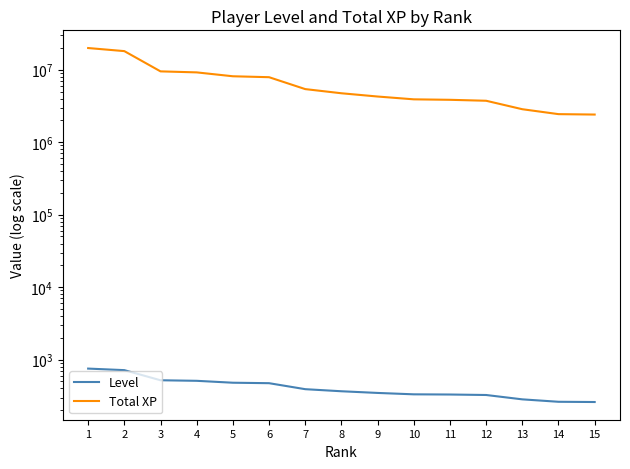

How many values in the Total XP series exceed 4730860?

7